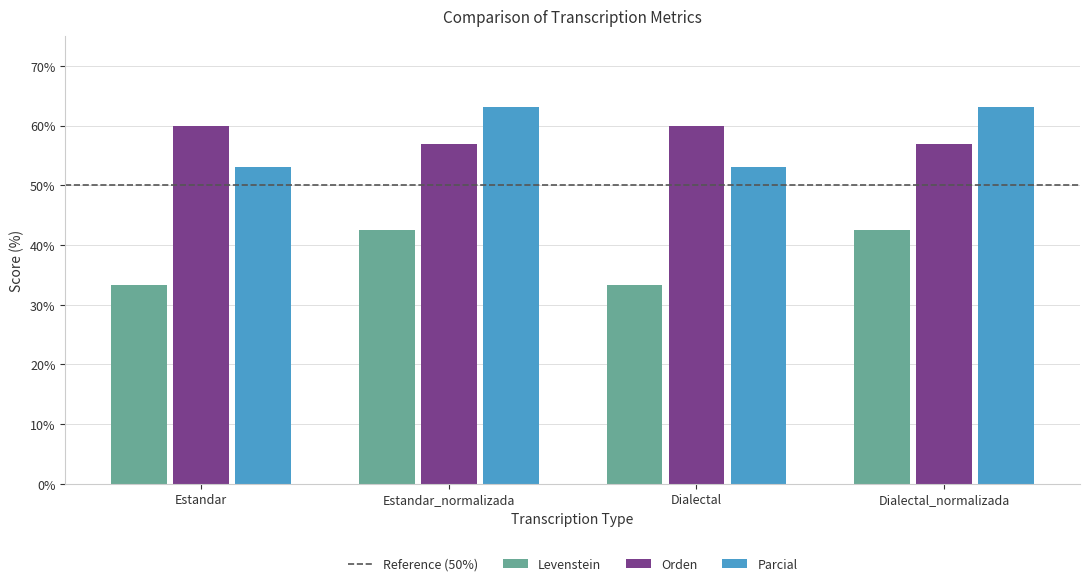

What is the label of the 1st bar from the left?

Estandar